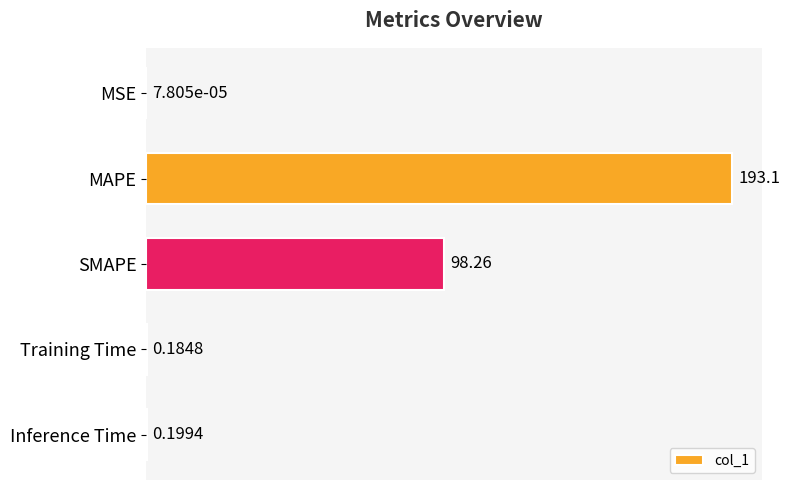

At which label is the value closest to 96?

SMAPE